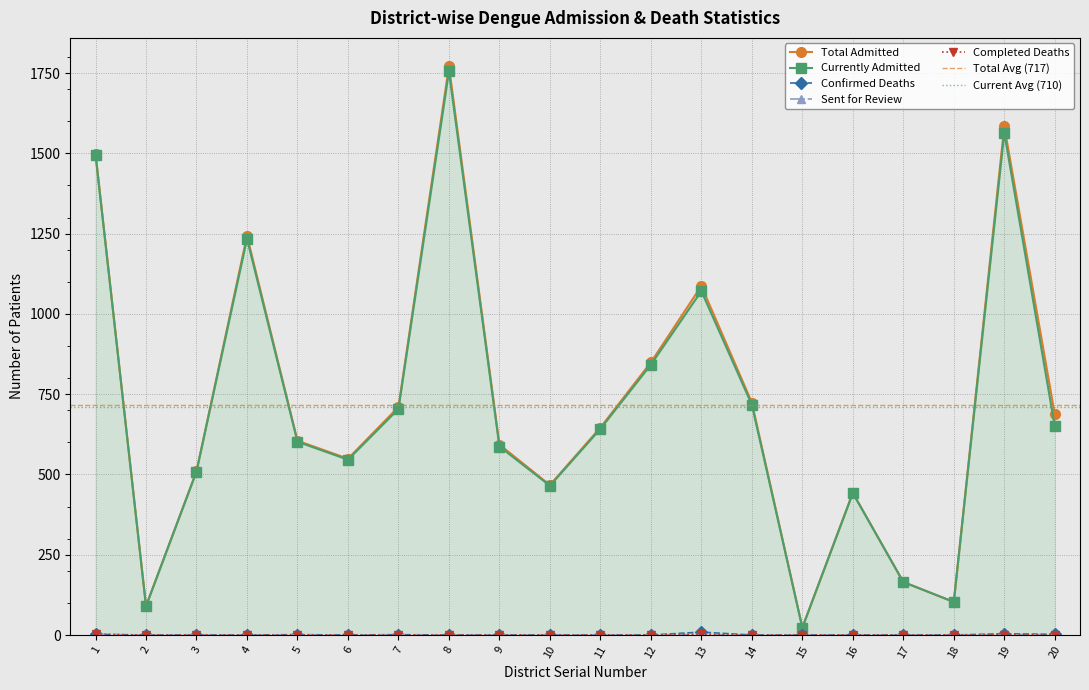

List the labels in order of Sent for Review value, largest first.

1, 13, 5, 7, 19, 20, 2, 3, 4, 6, 8, 9, 10, 11, 12, 14, 15, 16, 17, 18